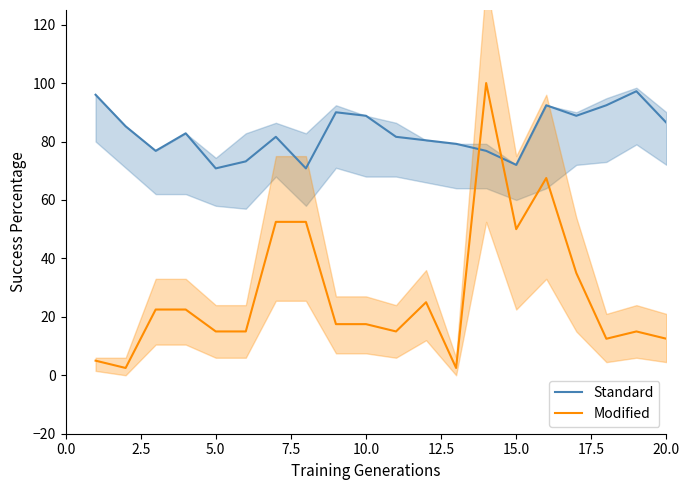

What is the difference between the maximum and minimum values in the Modified series?

97.5